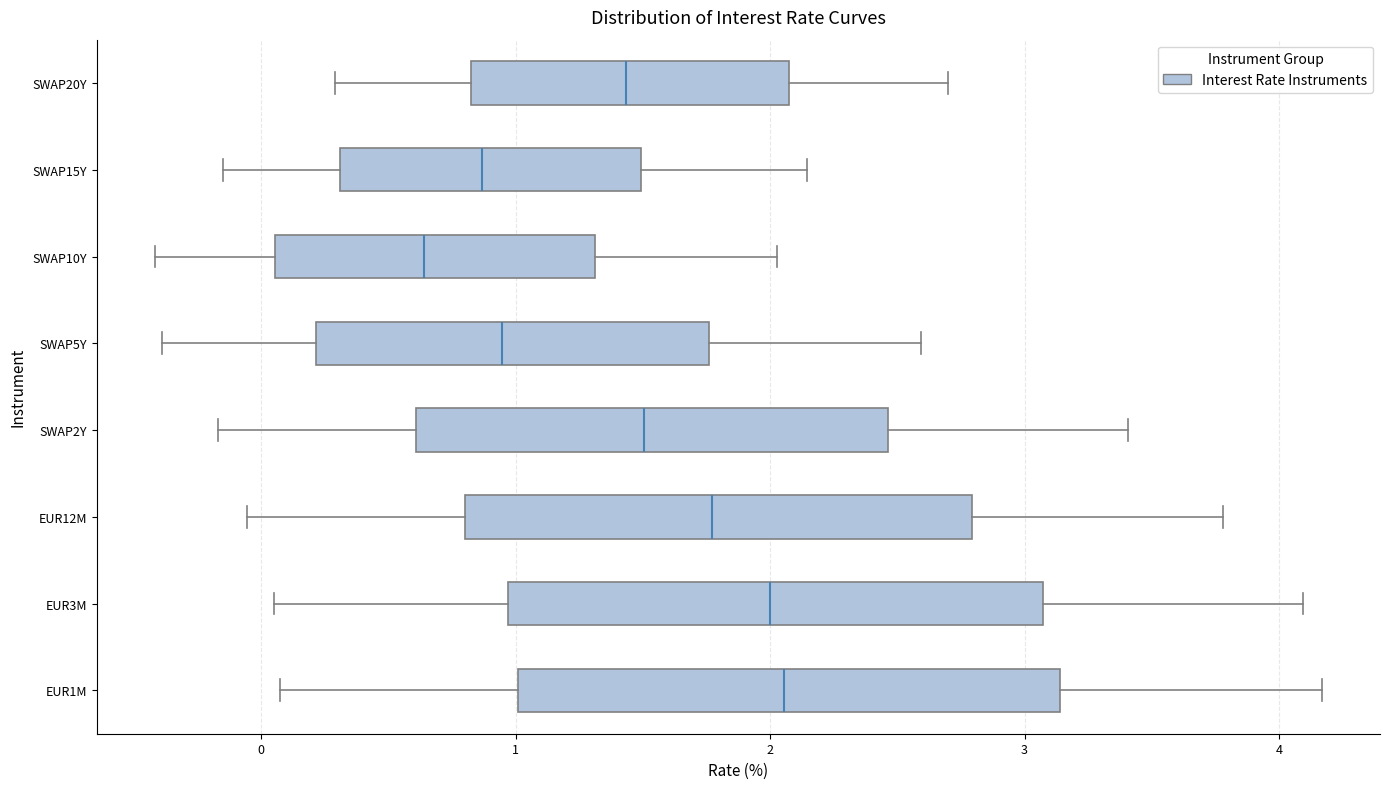

Where does the left whisker of the box for SWAP2Y end on the x-axis? The values are not printed on the chart, so give them approximately, as read against the axis.

-0.2